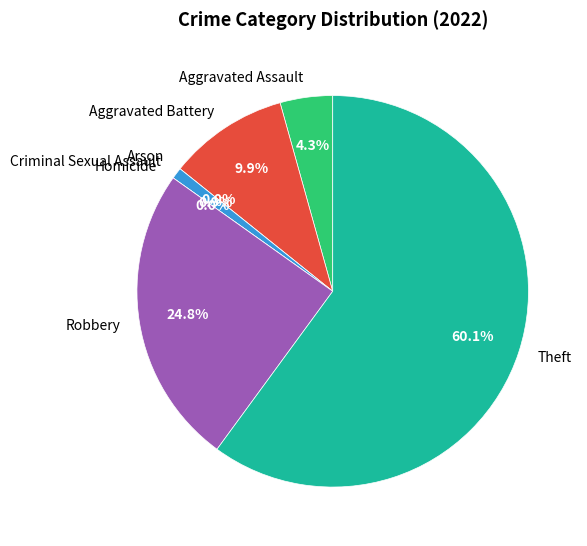

Which slice represents more than half of the pie?

Theft